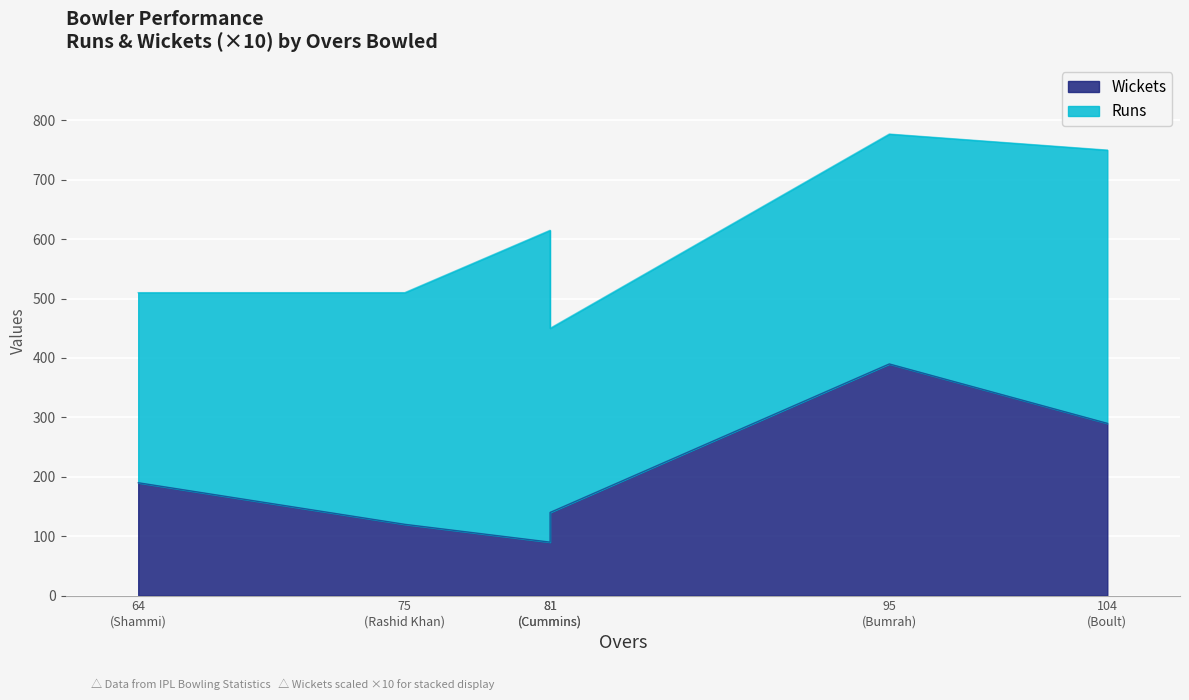

List the series in order of their peak value, highest first.

Runs, Wickets